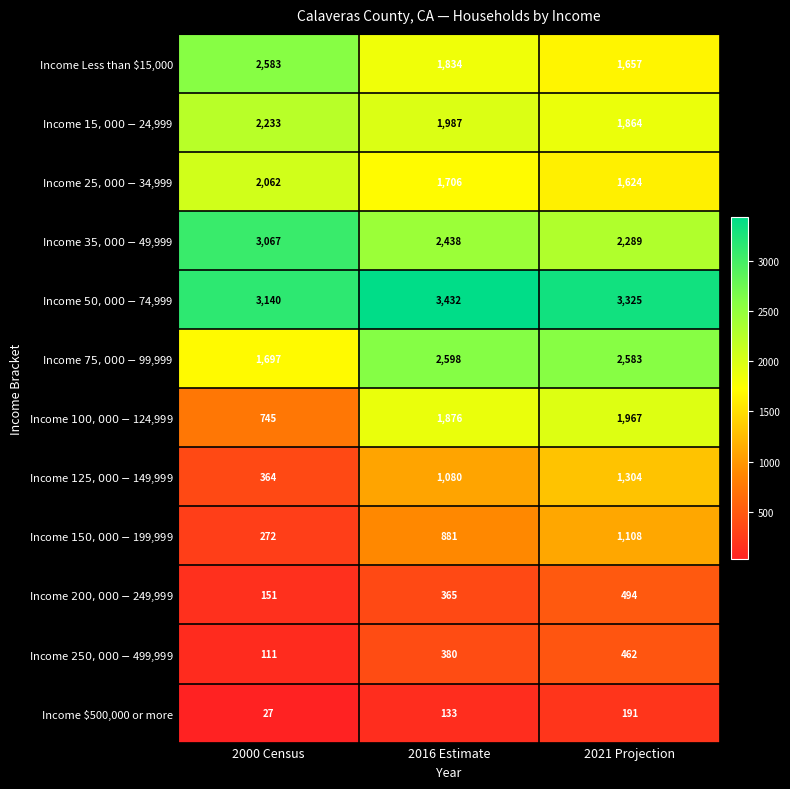

Is it true that Income $500,000 or more equals 122 at 2021 Projection?

False